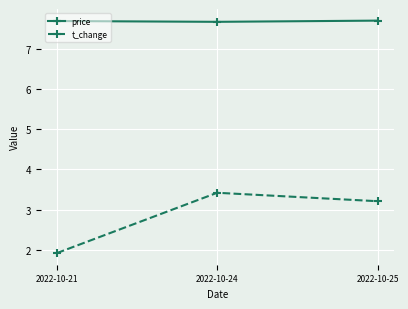

What is the maximum value for price?

7.7